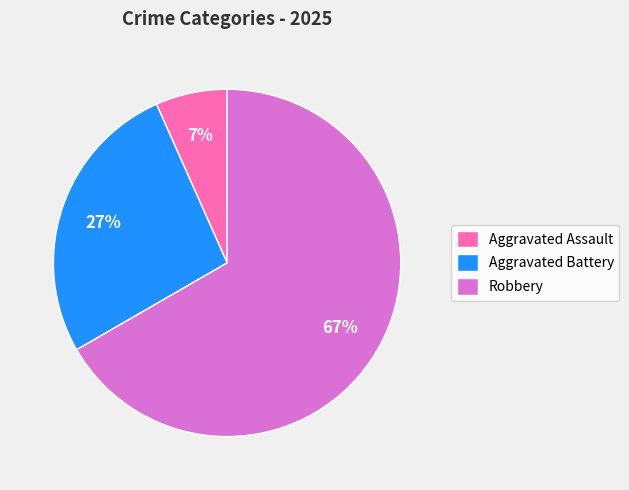

Is the sum of Aggravated Assault and Robbery greater than half?

Yes